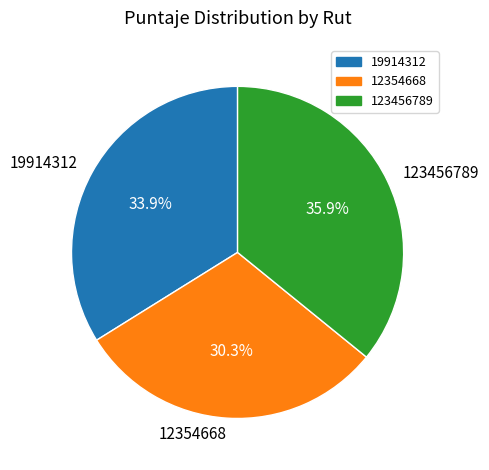

What percentage do 123456789 and 19914312 together represent?

69.7%